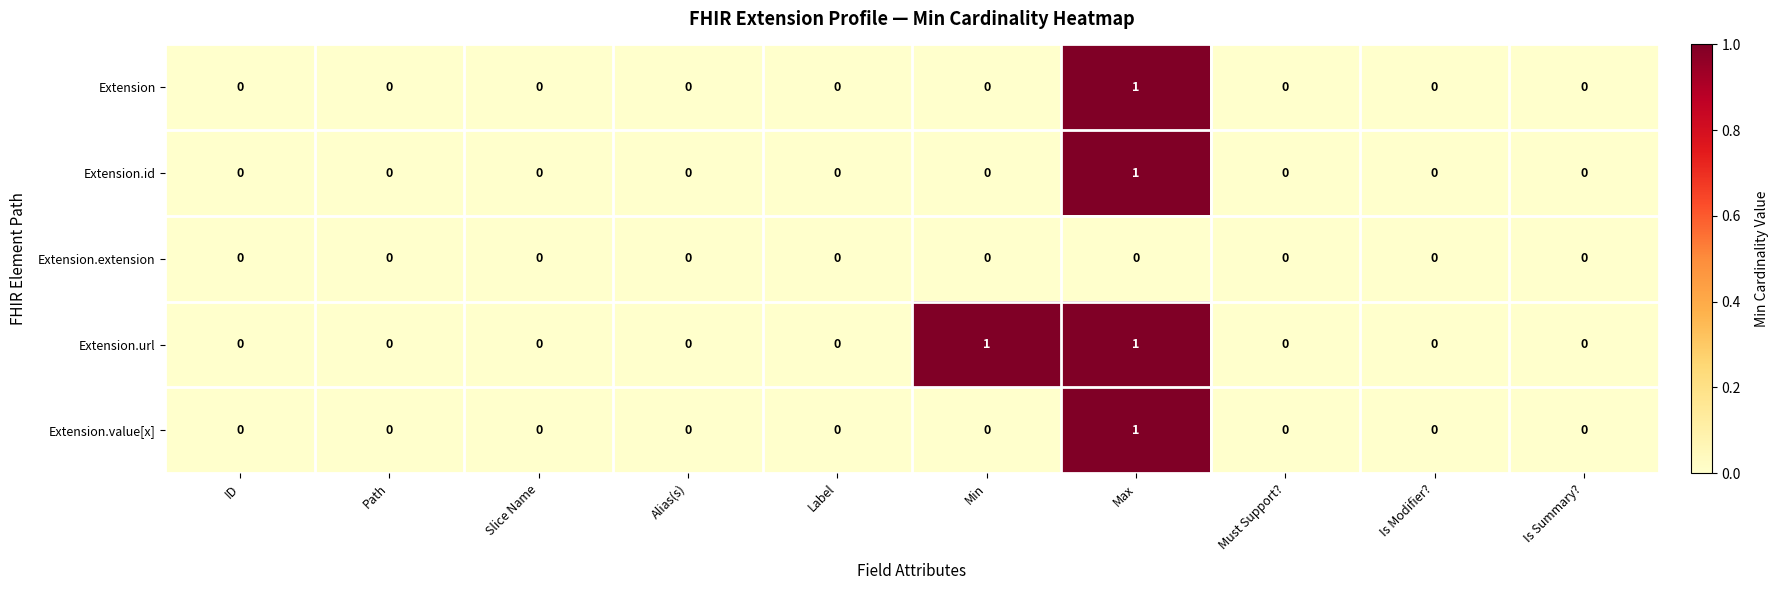

At which label does Extension.value[x] reach its peak?

Max